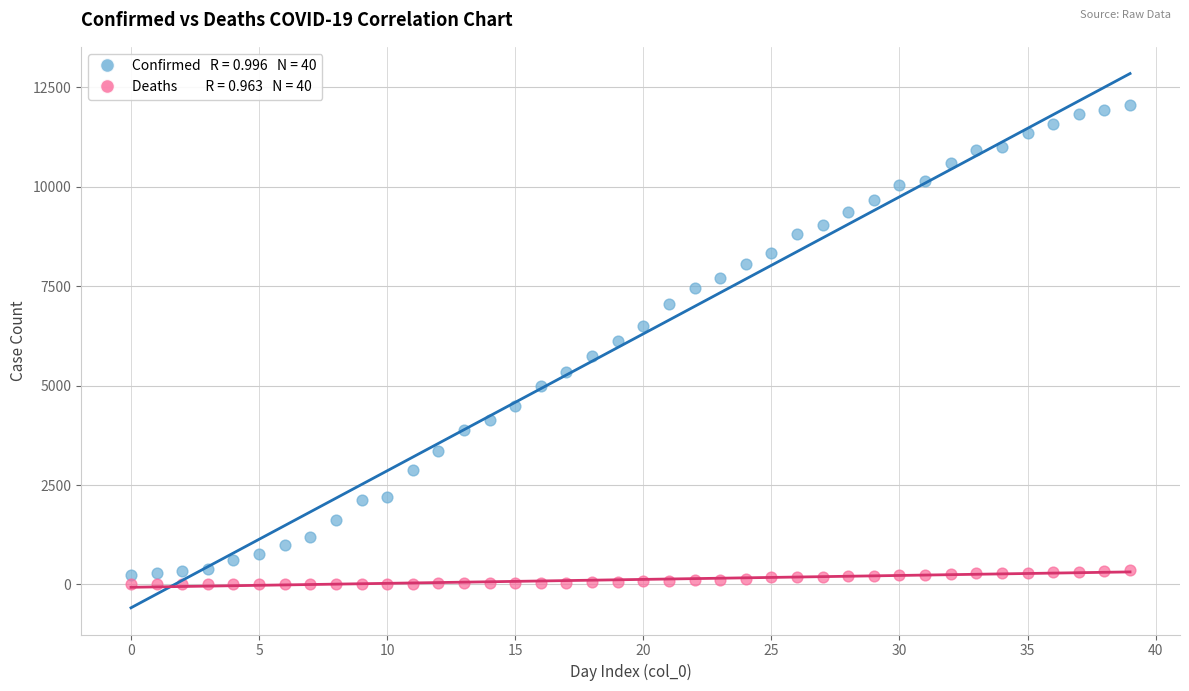

Across all data points, what is the range of Y values (max minus min)?

12063